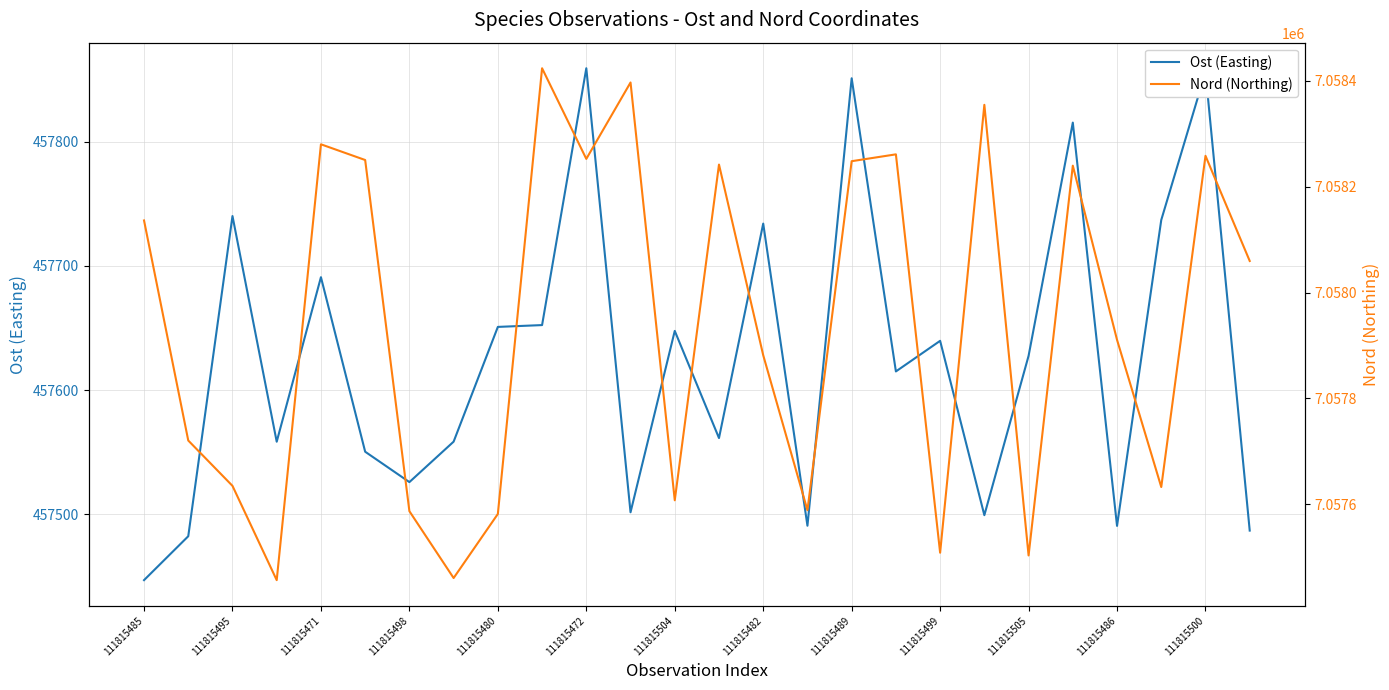

Which category has the lowest value in the Ost (Easting) series?

111815485